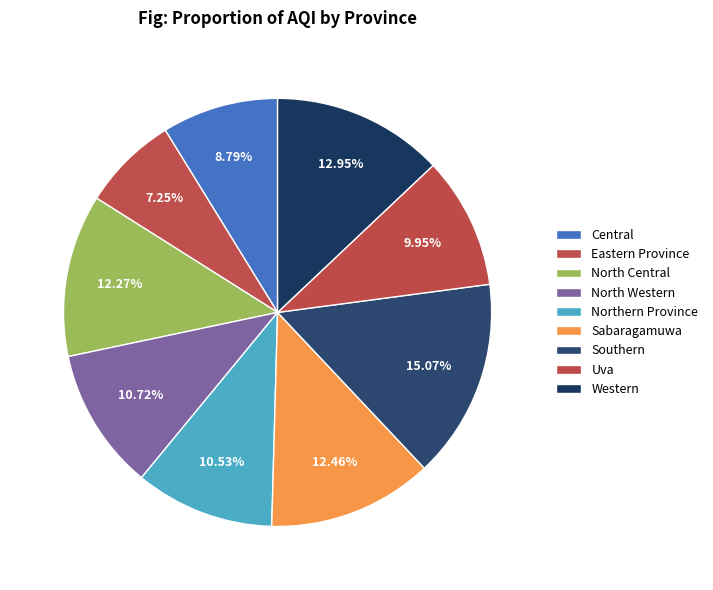

To the nearest percent, what is the combined percentage of Western and Central?

22%